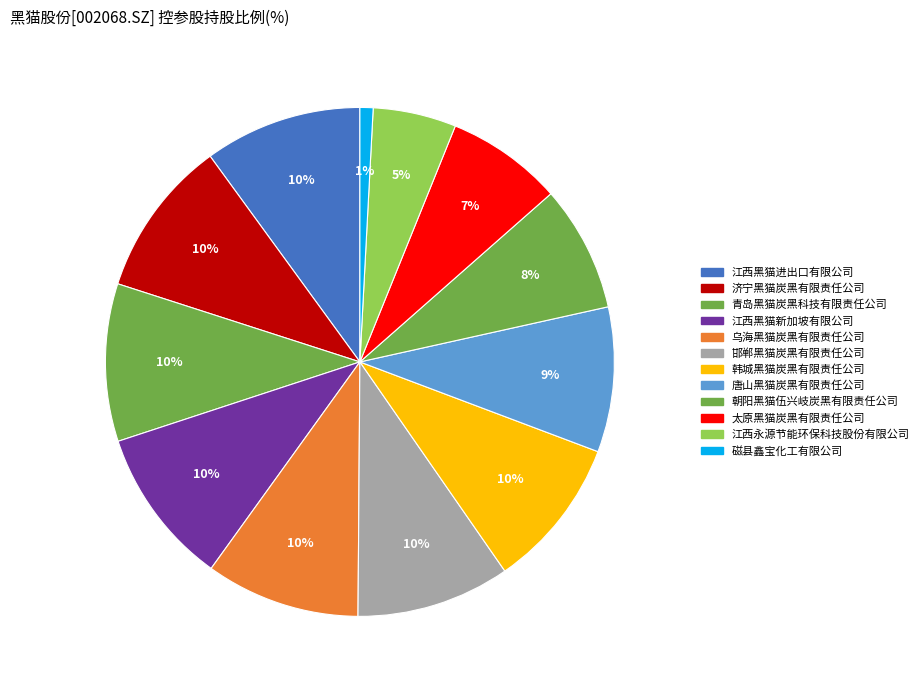

What is the change in value from 太原黑猫炭黑有限责任公司 to 江西永源节能环保科技股份有限公司?

-21.1